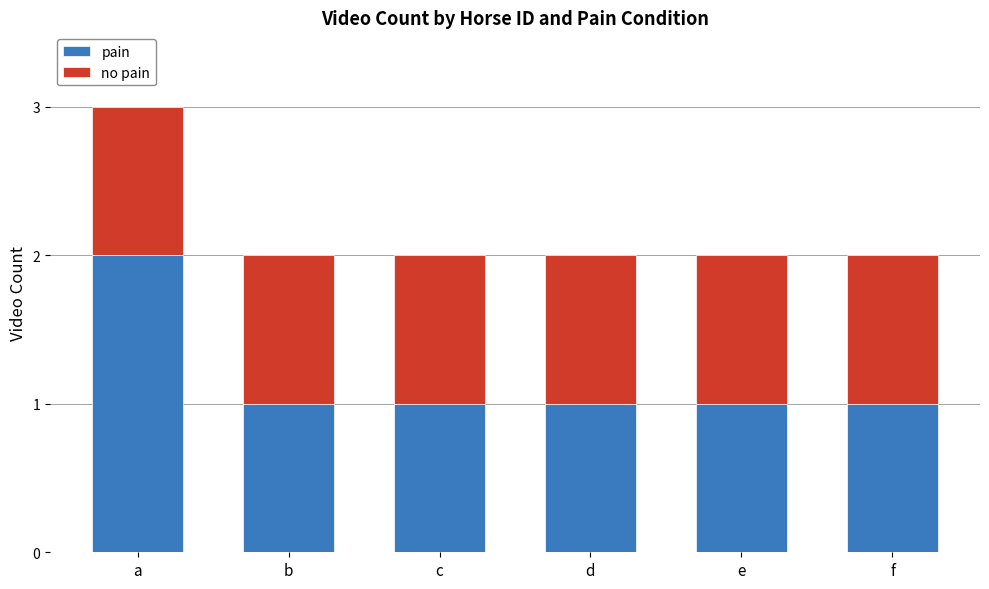

What are all the series names shown in the legend?

pain, no pain